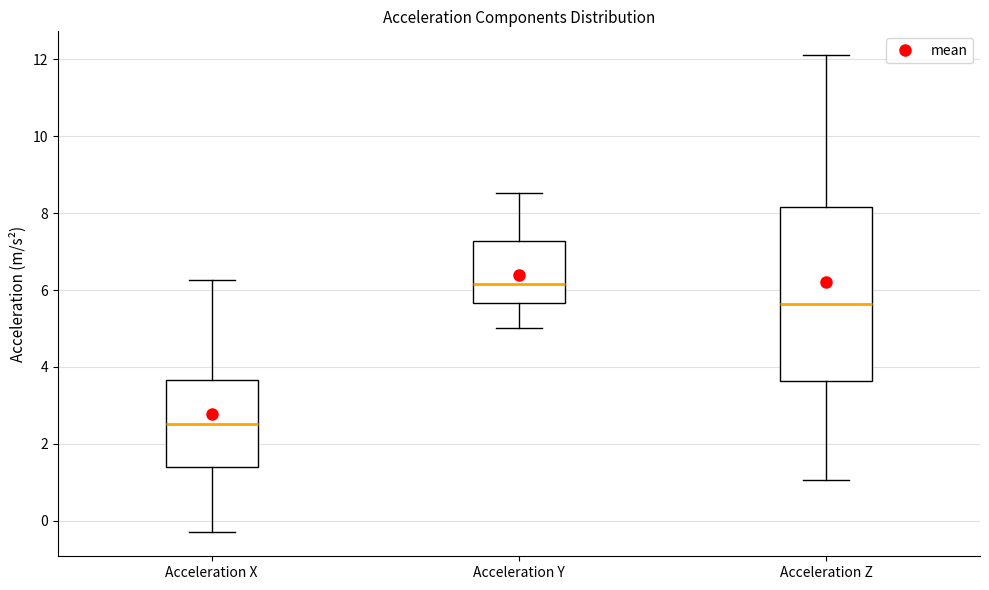

Where does the lower whisker of the box for Acceleration Z end on the y-axis? The values are not printed on the chart, so give them approximately, as read against the axis.

1.0